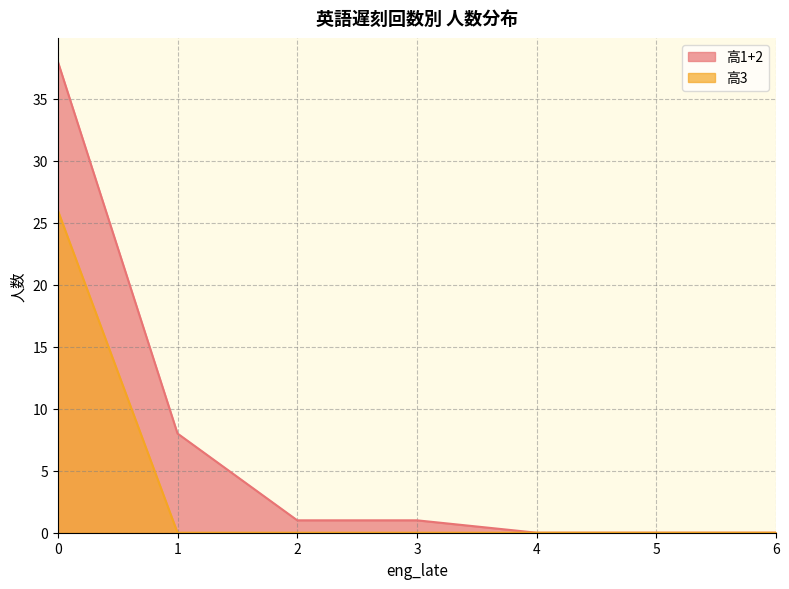

What is the average value of the 高3 series?

4